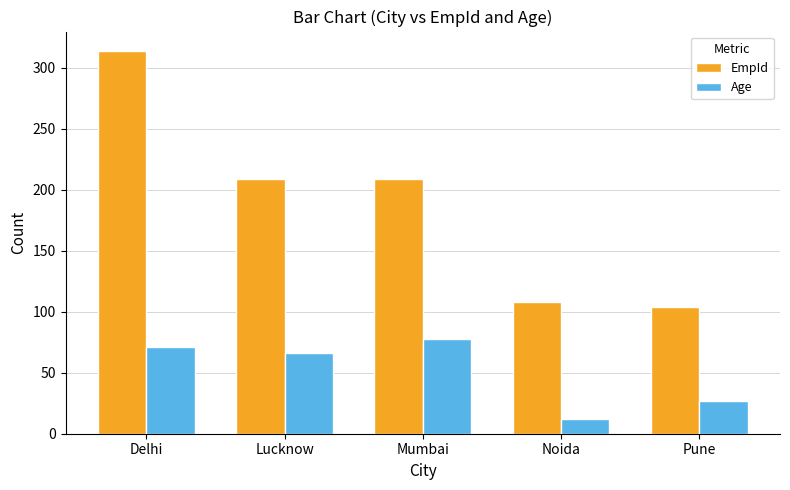

Where does the Age series first go above 66?

Delhi